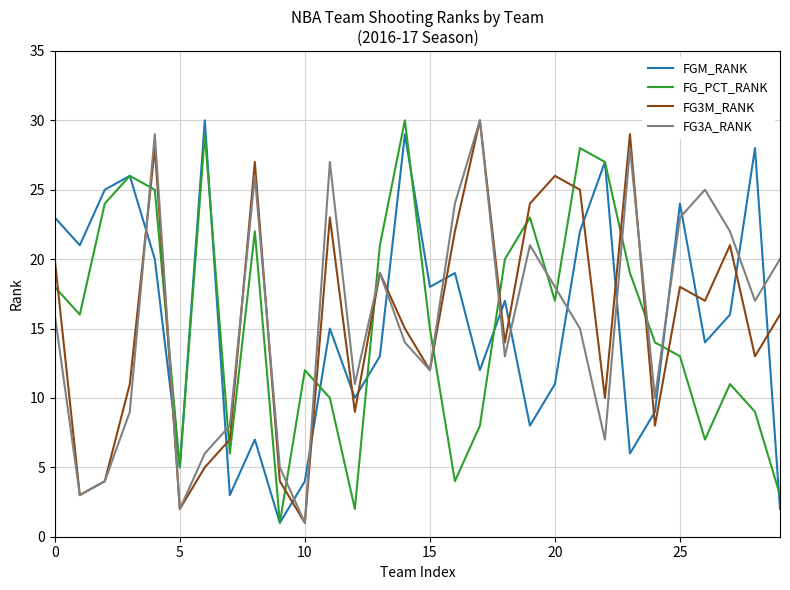

Reading left to right, transcribe all the data shown in this chart.

FGM_RANK: 23	21	25	26	20	5	30	3	7	1	4	15	10	13	29	18	19	12	17	8	11	22	27	6	9	24	14	16	28	2
FG_PCT_RANK: 18	16	24	26	25	5	29	6	22	1	12	10	2	21	30	15	4	8	20	23	17	28	27	19	14	13	7	11	9	3
FG3M_RANK: 20	3	4	11	28	2	5	7	27	4	1	23	9	19	15	12	22	30	14	24	26	25	10	29	8	18	17	21	13	16
FG3A_RANK: 16	3	4	9	29	2	6	8	26	5	1	27	11	19	14	12	24	30	13	21	18	15	7	28	10	23	25	22	17	20